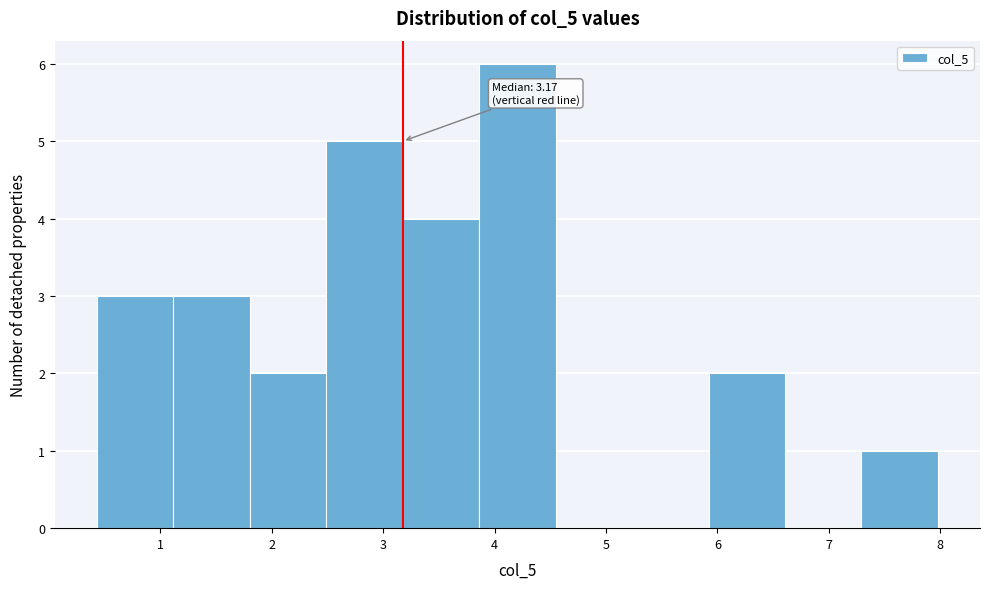

Which range on the x-axis has the tallest bar?

3.9 to 4.5